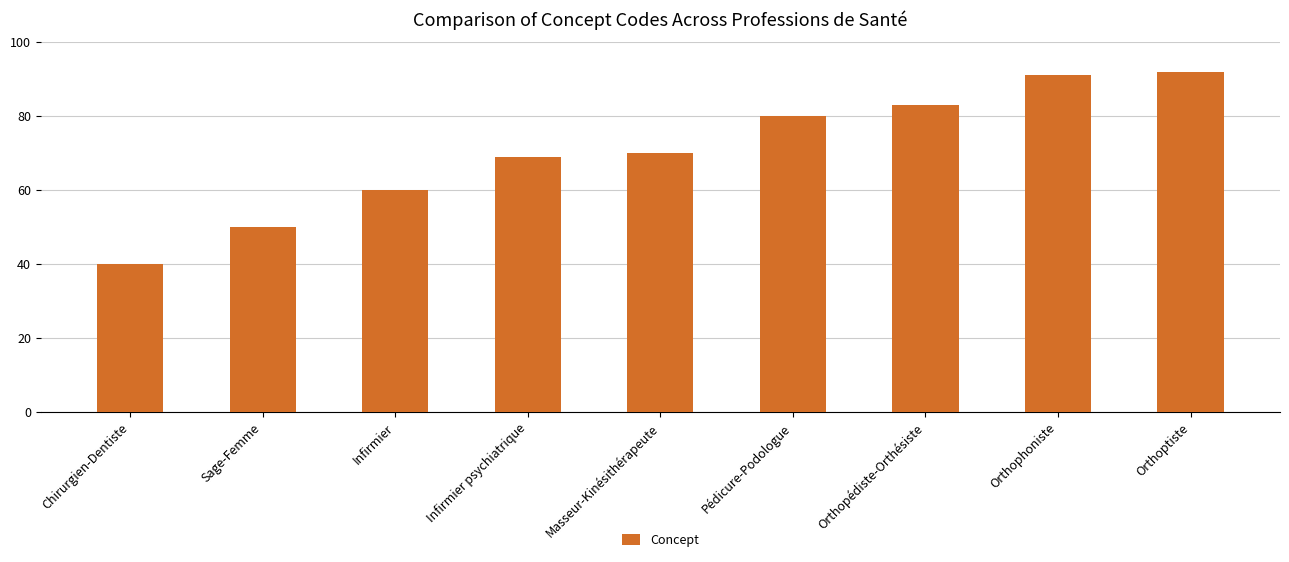

What is the value of the 8th bar from the left?

91